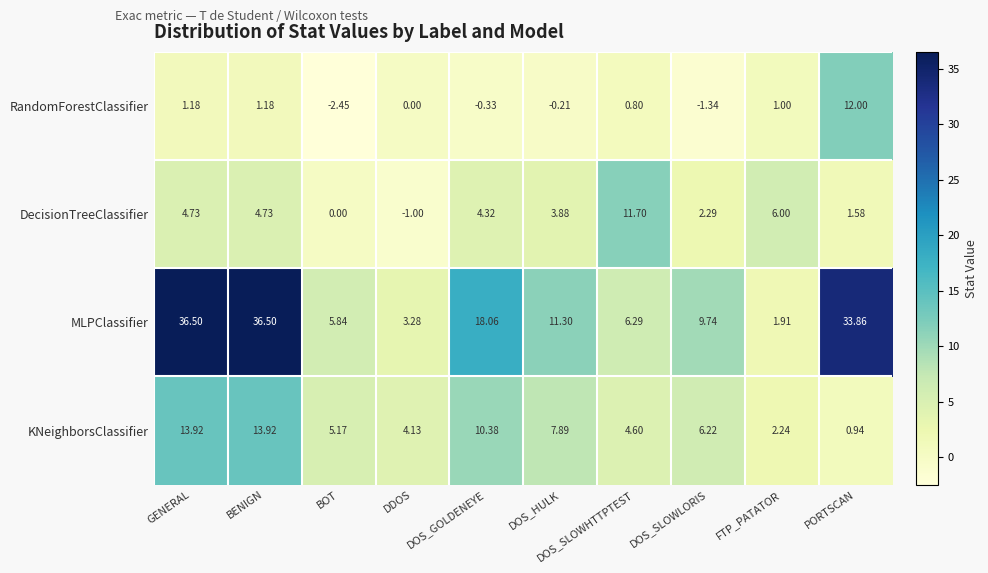

At which label does DecisionTreeClassifier first exceed 4?

GENERAL